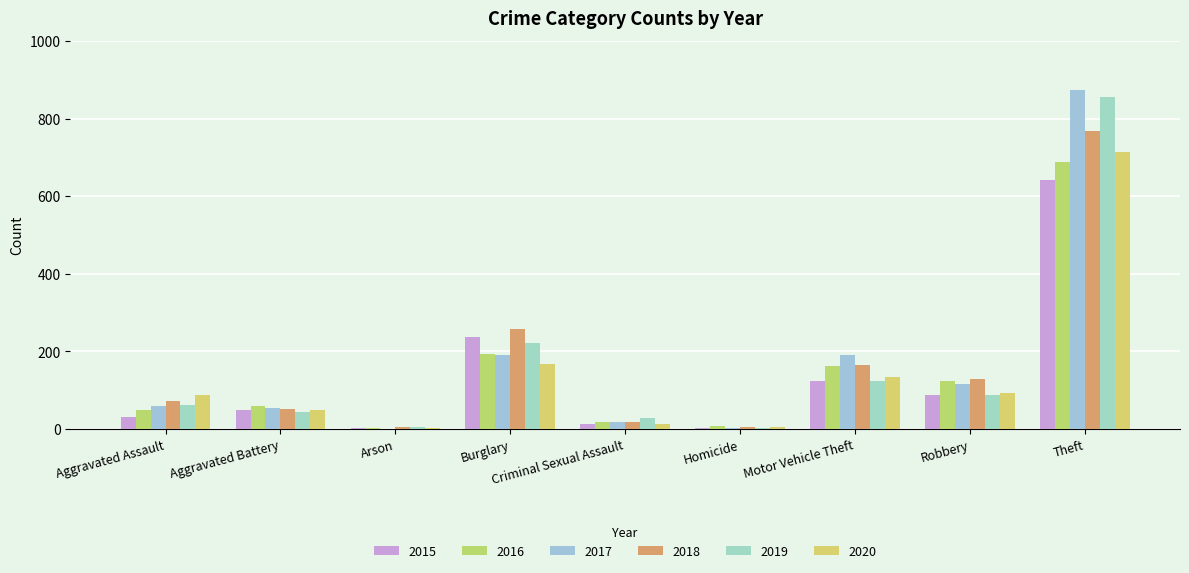

The value of 2015 at Robbery is 36. True or false?

False